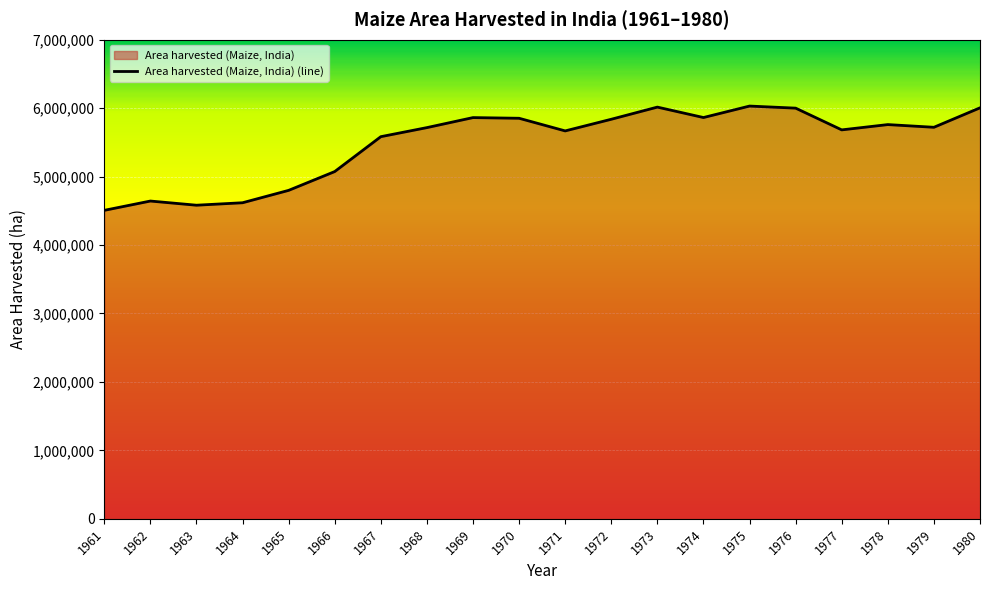

What is the change in value from 1969 to 1979?

-141600